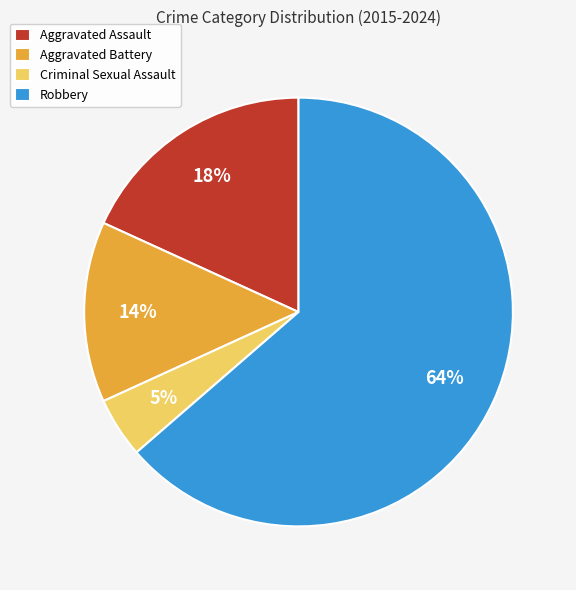

What is the majority slice?

Robbery